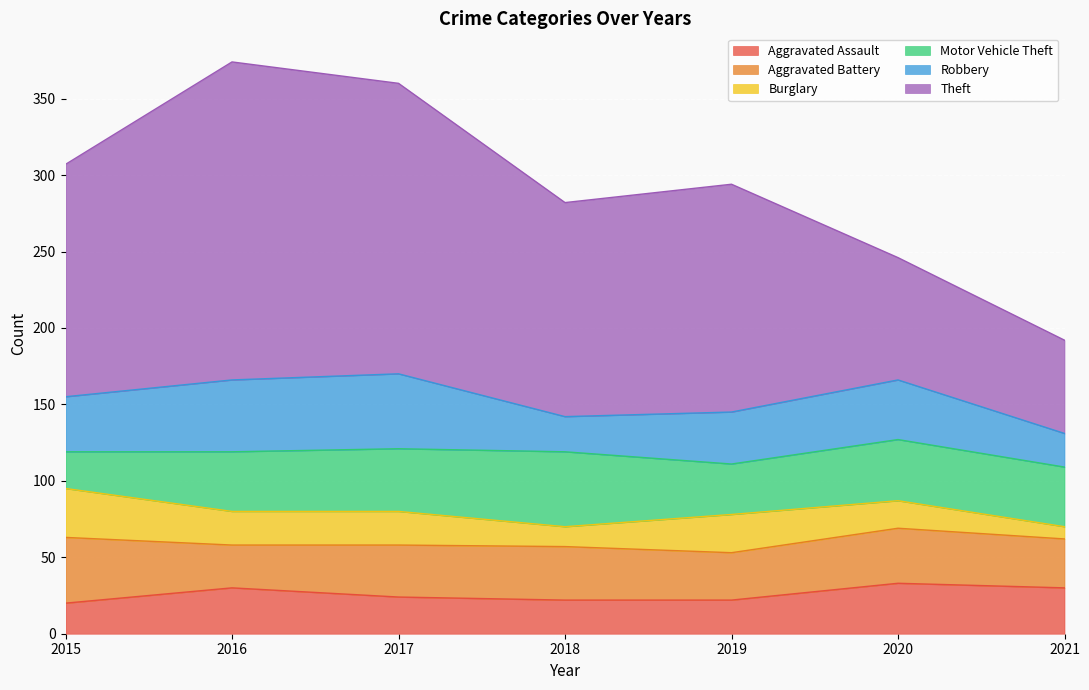

Reading right to left, list all the values displayed in this chart.

Aggravated Assault: 30	33	22	22	24	30	20
Aggravated Battery: 32	36	31	35	34	28	43
Burglary: 8	18	25	13	22	22	32
Motor Vehicle Theft: 39	40	33	49	41	39	24
Robbery: 22	39	34	23	49	47	36
Theft: 61	80	149	140	190	208	152